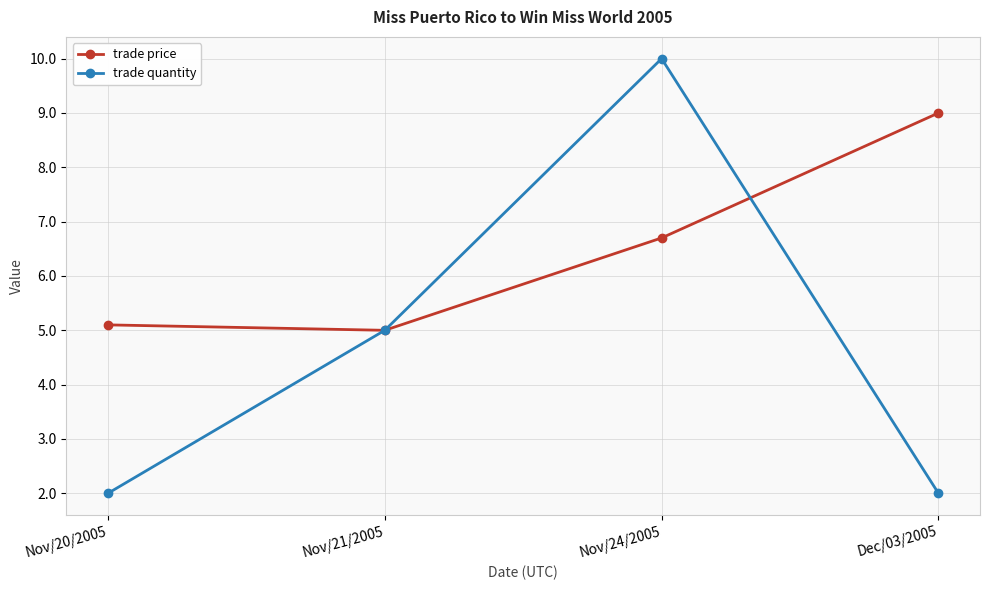

What position from the right is Nov/24/2005?

2